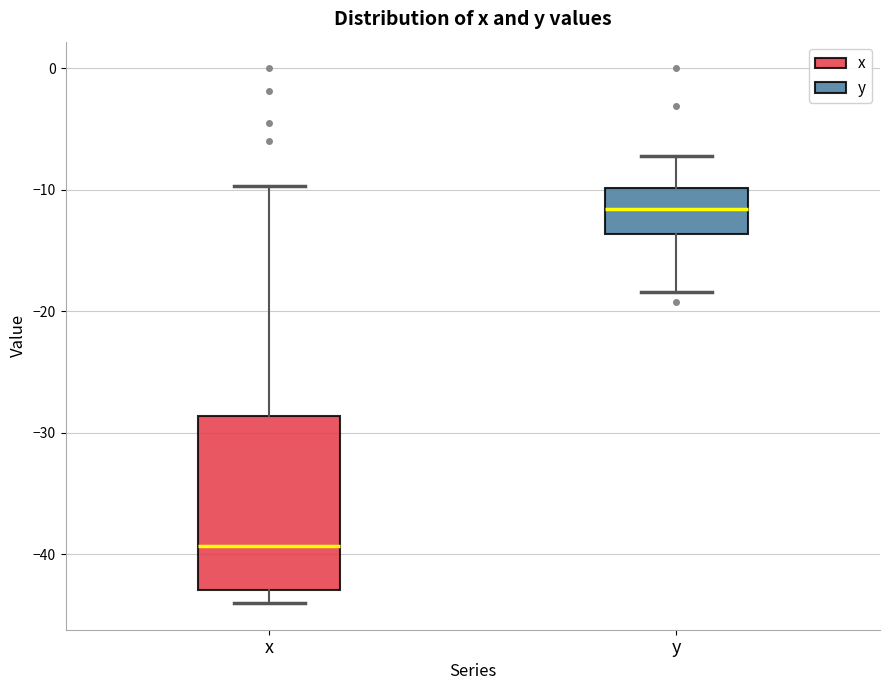

Reading left to right, transcribe this box plot: for each box, give where its median line is, the range the box spans, and where its two whiskers end, as read against the y-axis. The values are not printed on the chart, so give them approximately, as read against the axis.

x: median -39, box -43 to -29, whiskers -44 to -10
y: median -12, box -14 to -10, whiskers -18 to -7